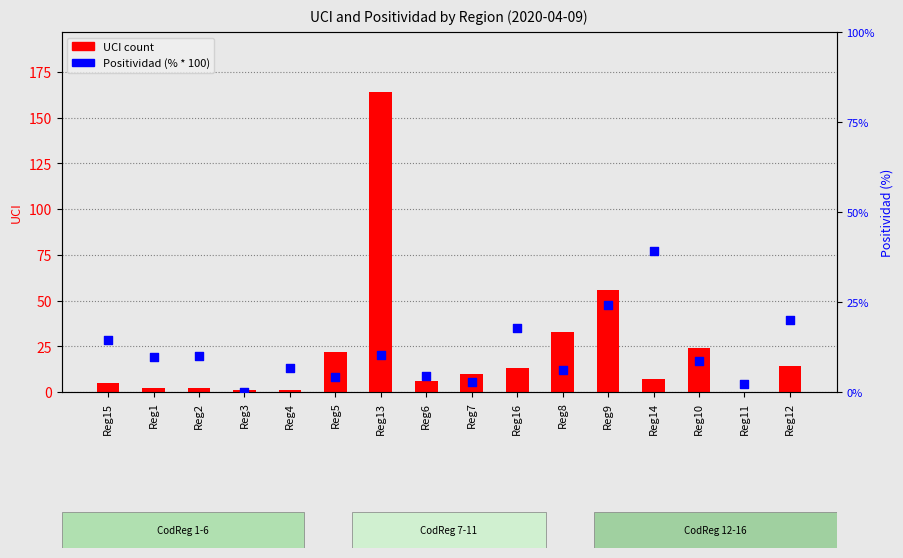

Is the value of Positividad (%) at Reg1 greater than the value of UCI count at Reg5?

No